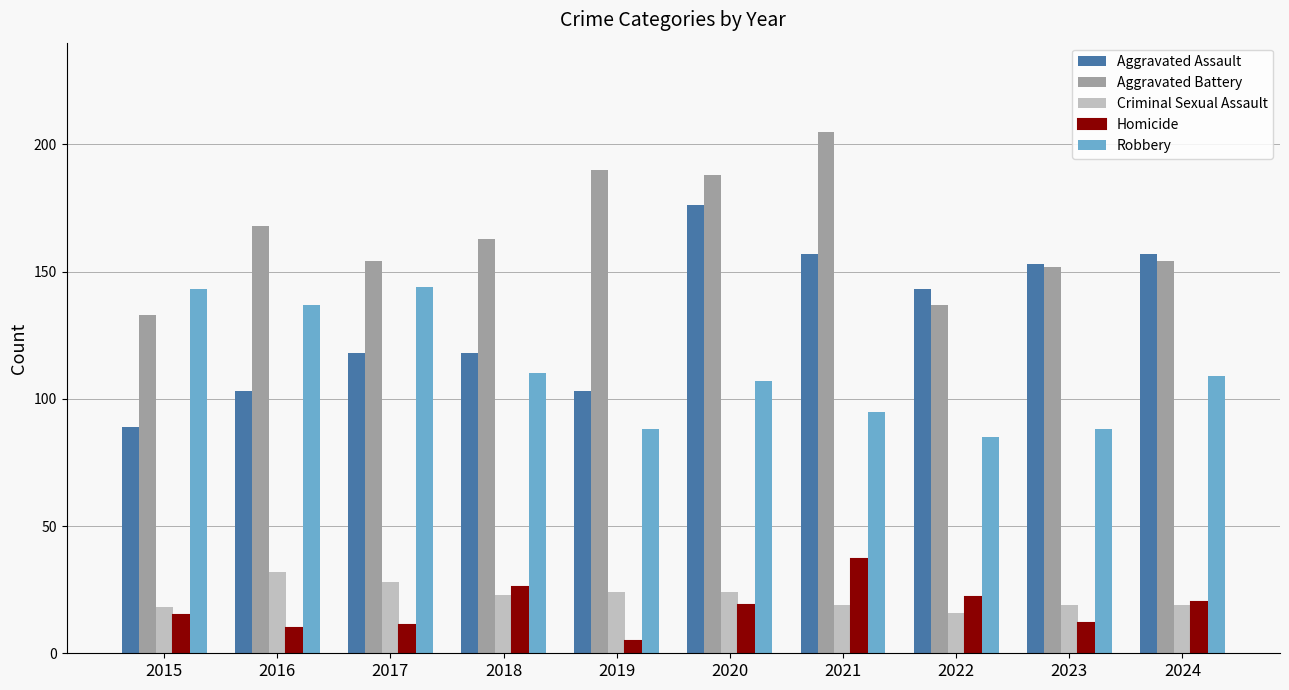

Between 2017 and 2023, which series saw the biggest shift?

Robbery